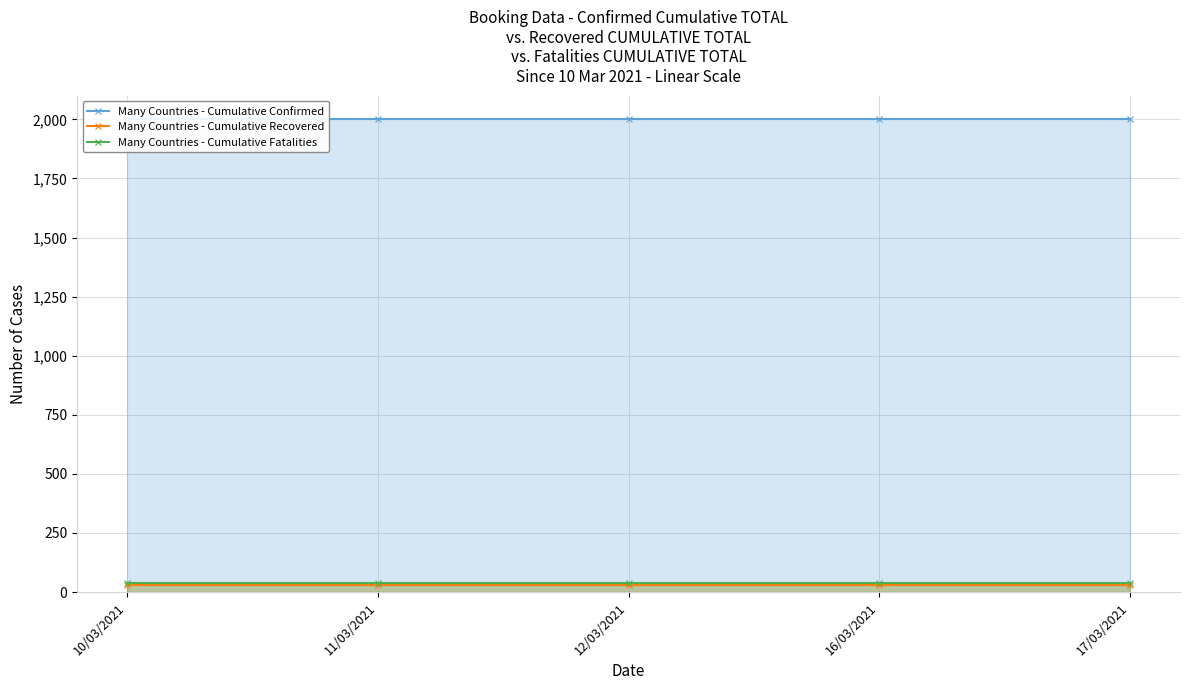

Is the value of Many Countries - Cumulative Recovered at 10/03/2021 greater than the value of Many Countries - Cumulative Confirmed at 12/03/2021?

No